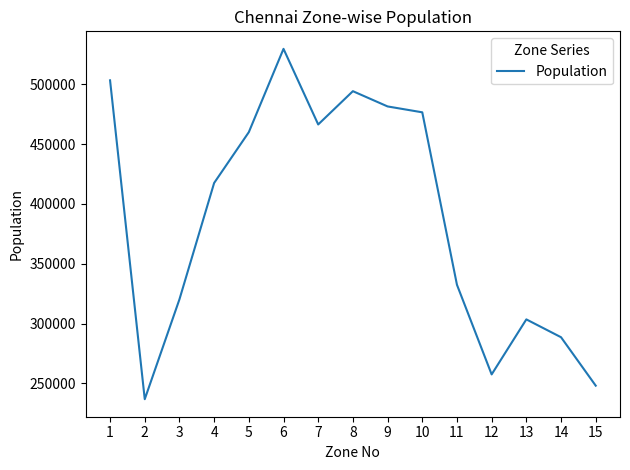

What is the smallest value displayed?

236738